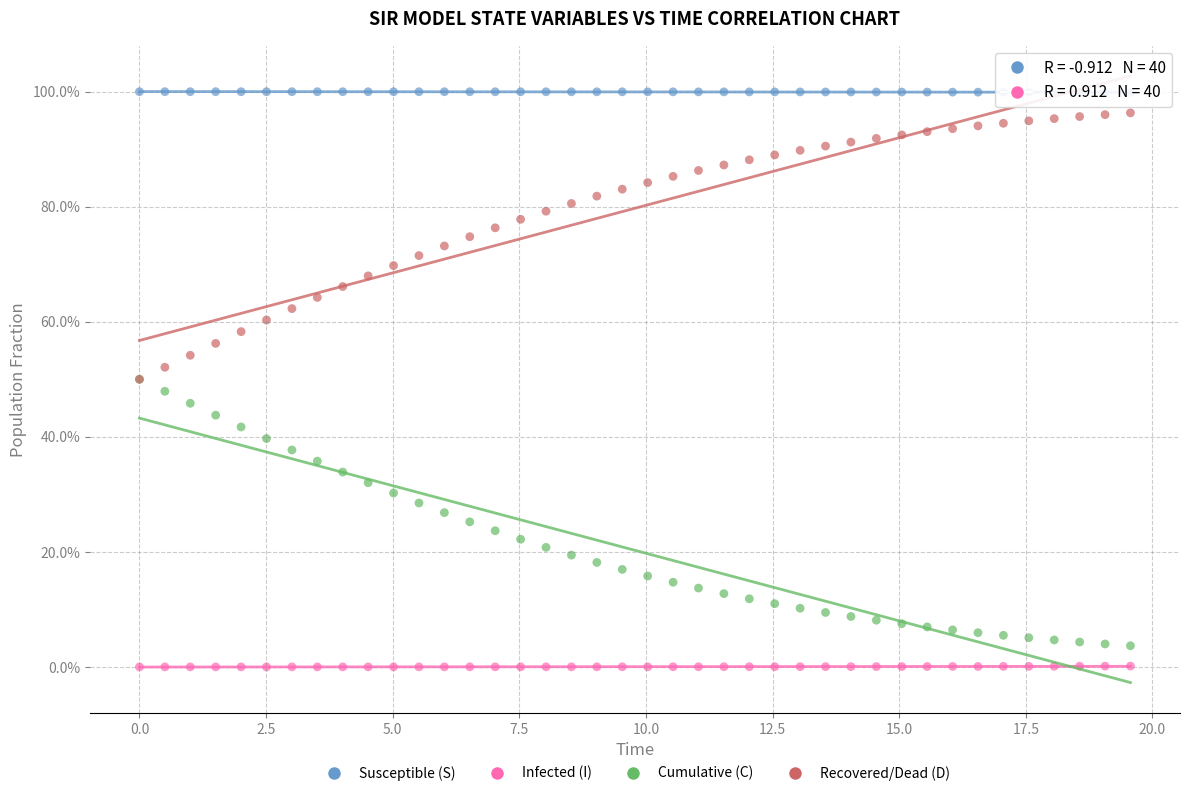

What are all the series names shown in the legend?

Susceptible (S), Infected (I), Cumulative (C), Recovered/Dead (D)